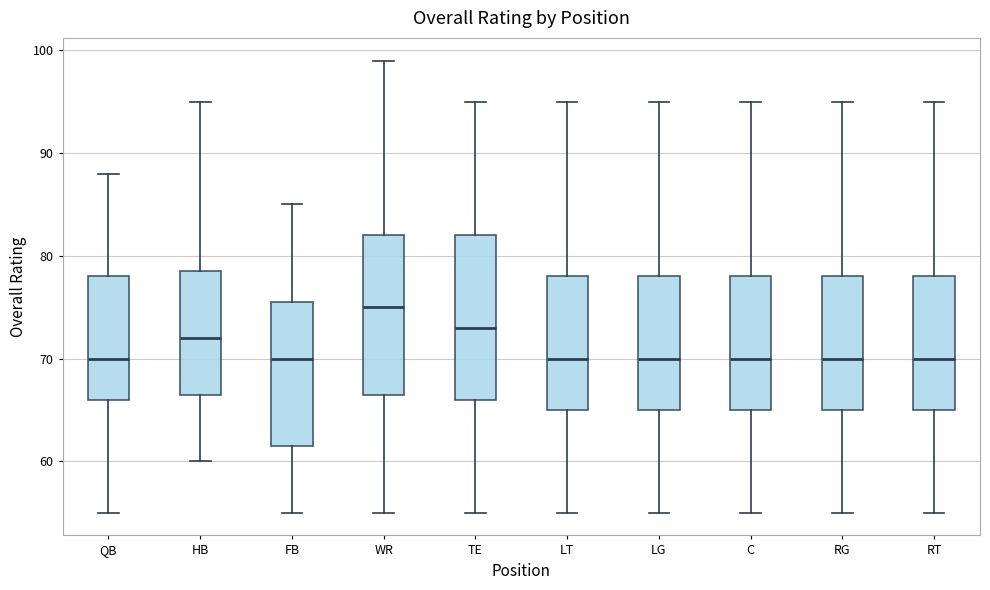

Reading left to right, read every box against the y-axis: the position of its median line, the range the box covers, and the ends of its whiskers. The values are not printed on the chart, so give them approximately, as read against the axis.

QB: median 70, box 66 to 78, whiskers 55 to 88
HB: median 72, box 67 to 79, whiskers 60 to 95
FB: median 70, box 62 to 76, whiskers 55 to 85
WR: median 75, box 67 to 82, whiskers 55 to 99
TE: median 73, box 66 to 82, whiskers 55 to 95
LT: median 70, box 65 to 78, whiskers 55 to 95
LG: median 70, box 65 to 78, whiskers 55 to 95
C: median 70, box 65 to 78, whiskers 55 to 95
RG: median 70, box 65 to 78, whiskers 55 to 95
RT: median 70, box 65 to 78, whiskers 55 to 95